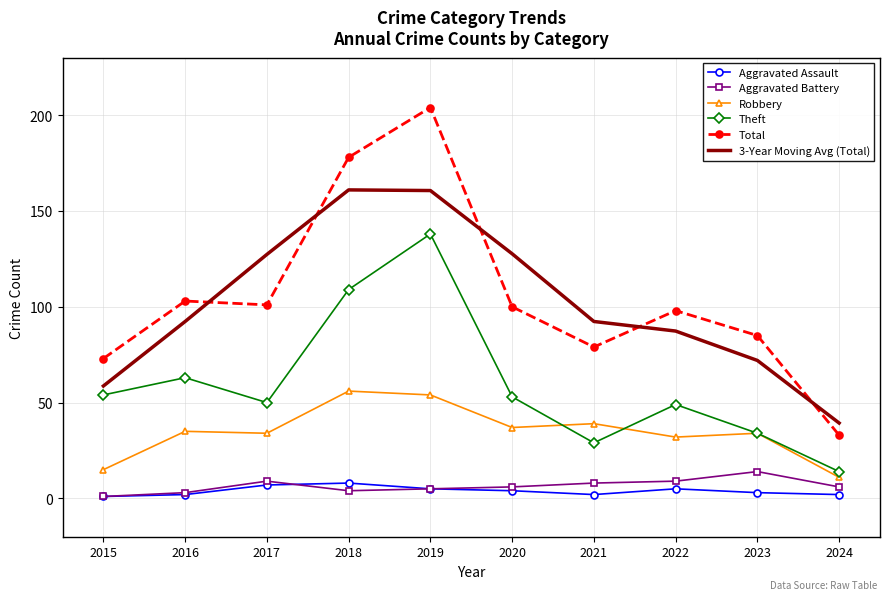

The value of Aggravated Battery at 2022 is 9.0. True or false?

True